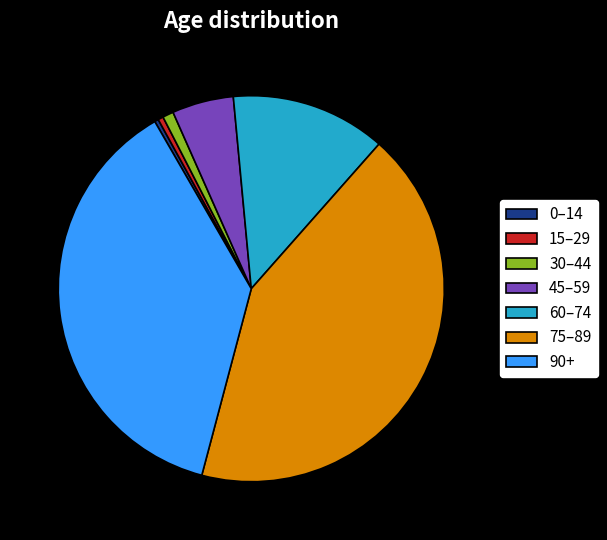

The 0–14 slice represents 6% of the pie. True or false?

False